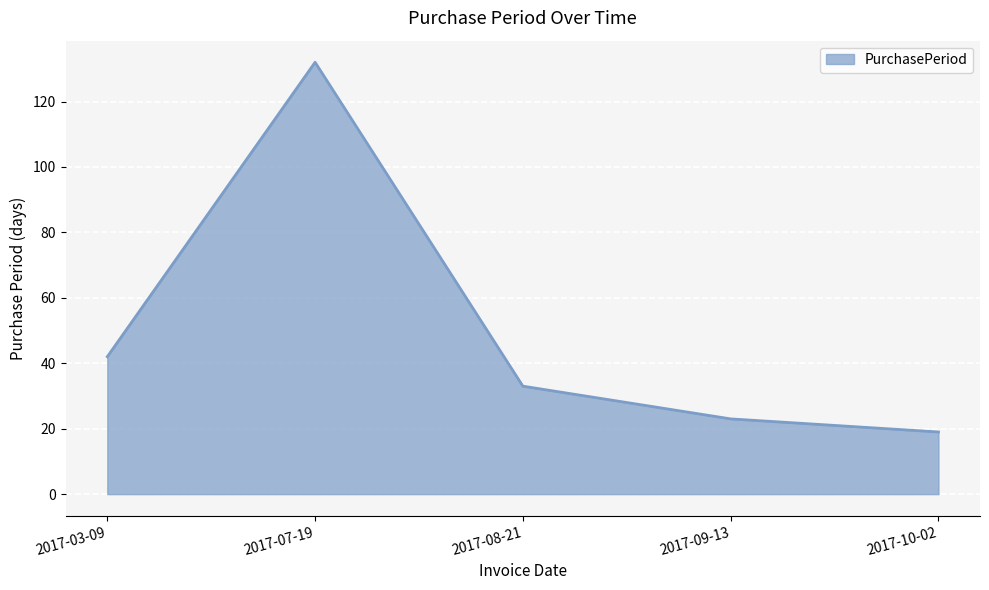

Reading right to left, transcribe all the data shown in this chart.

19	23	33	132	42